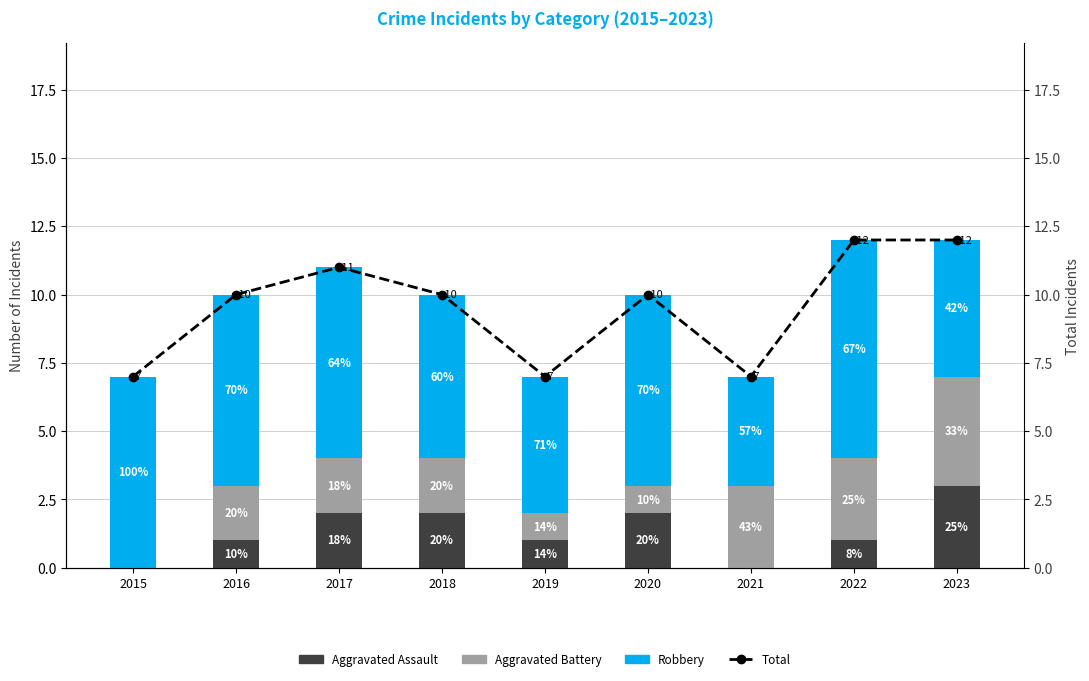

What is the value of the Aggravated Assault bar at the 3rd from the left?

2